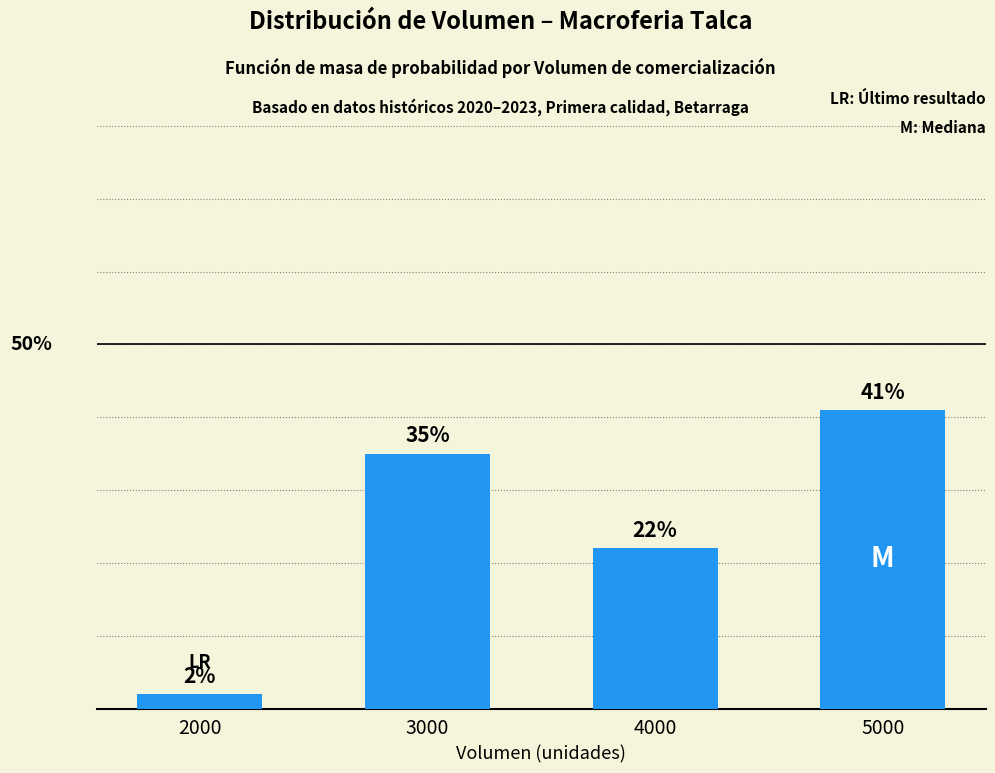

List the labels in order of value, smallest first.

2000, 4000, 3000, 5000